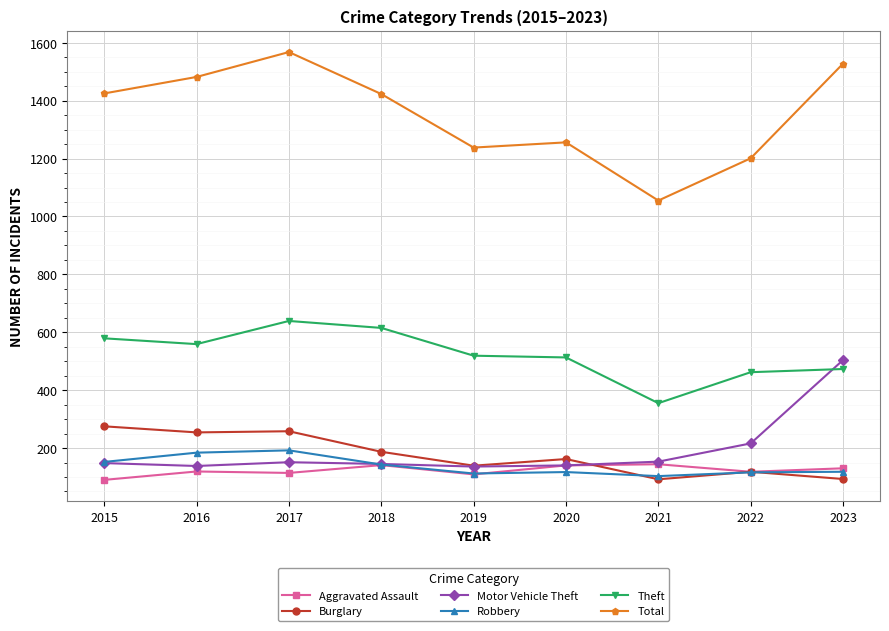

What is the maximum value shown in the chart?

1568